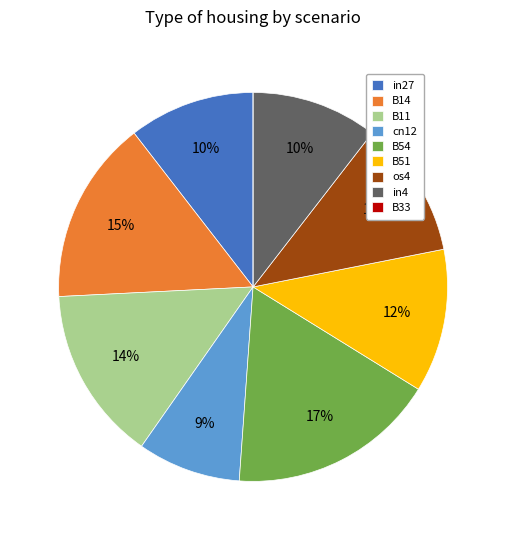

To the nearest percent, what percentage of the pie is in4?

10%